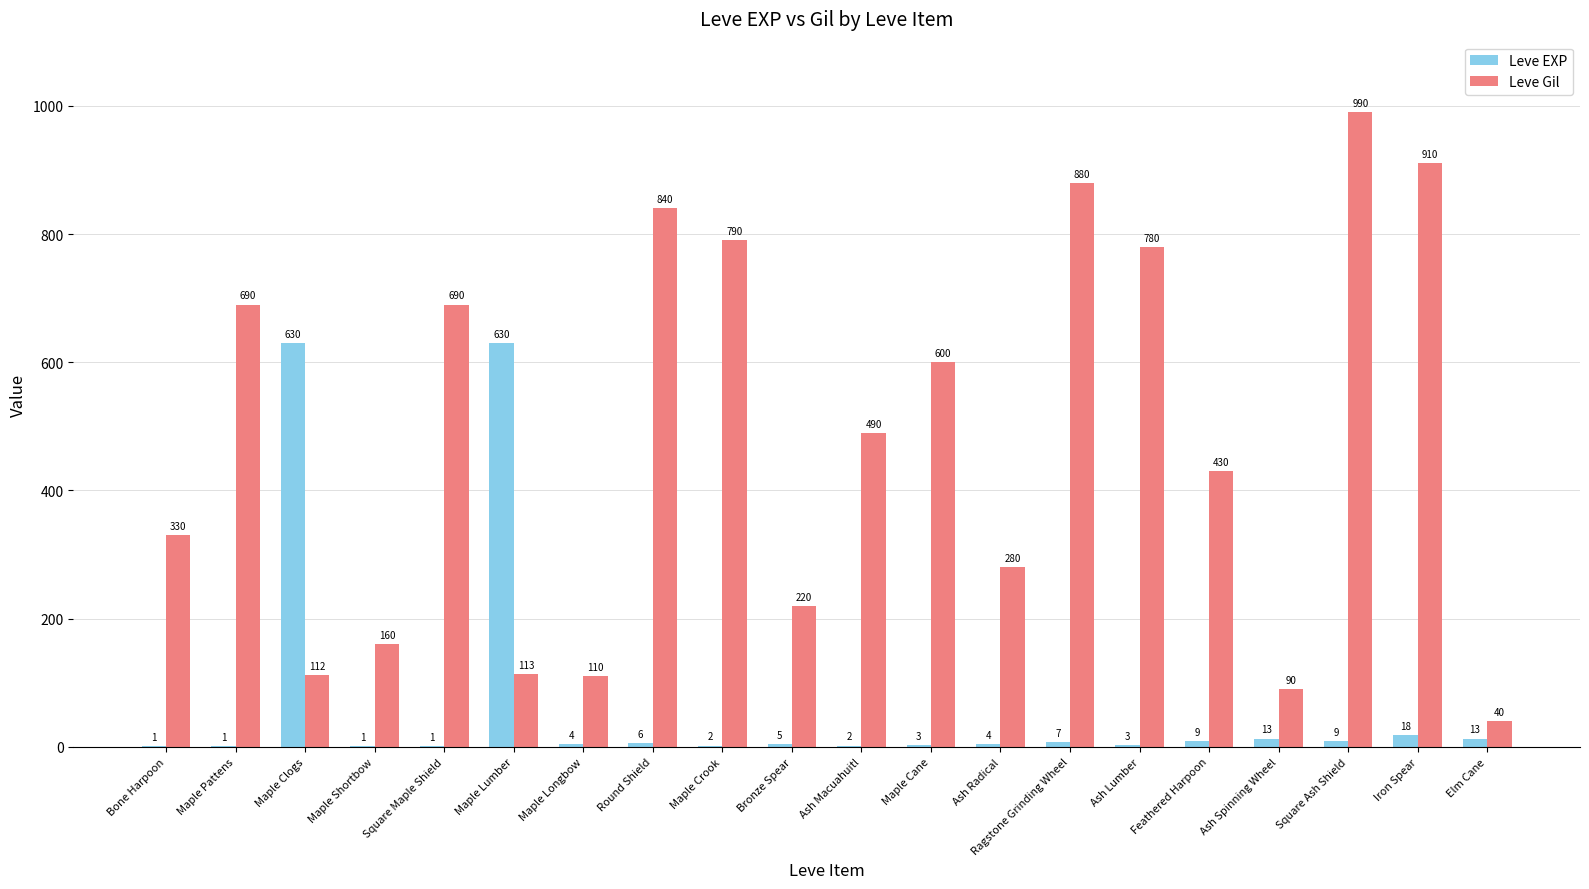

At which category is the sum across all series the highest?

Square Ash Shield